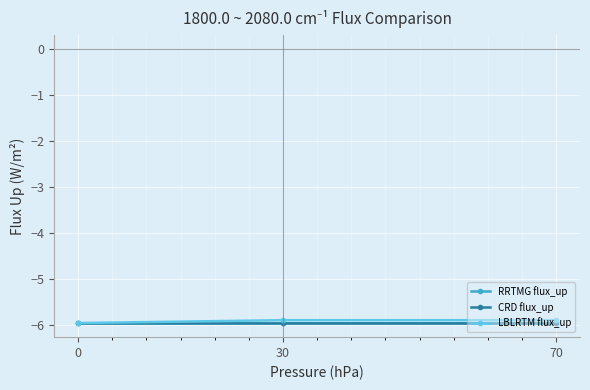

How many lines are shown in the chart?

3